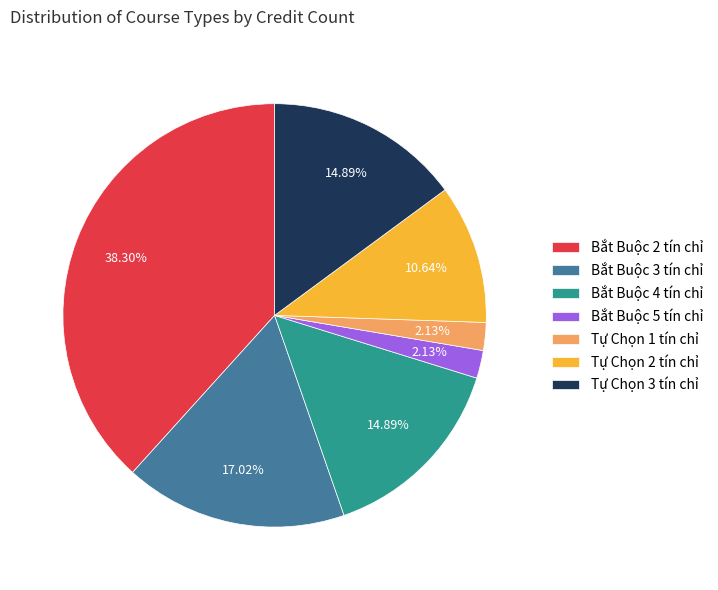

Is there a majority slice in this chart?

No